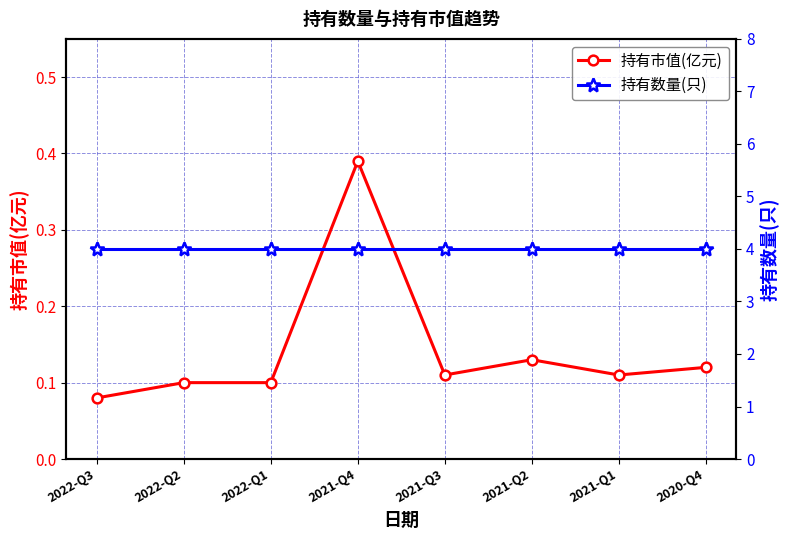

Reading left to right, transcribe all the data shown in this chart.

持有市值(亿元): 2022-Q3=0.1	2022-Q2=0.1	2022-Q1=0.1	2021-Q4=0.4	2021-Q3=0.1	2021-Q2=0.1	2021-Q1=0.1	2020-Q4=0.1
持有数量(只): 2022-Q3=4.0	2022-Q2=4.0	2022-Q1=4.0	2021-Q4=4.0	2021-Q3=4.0	2021-Q2=4.0	2021-Q1=4.0	2020-Q4=4.0